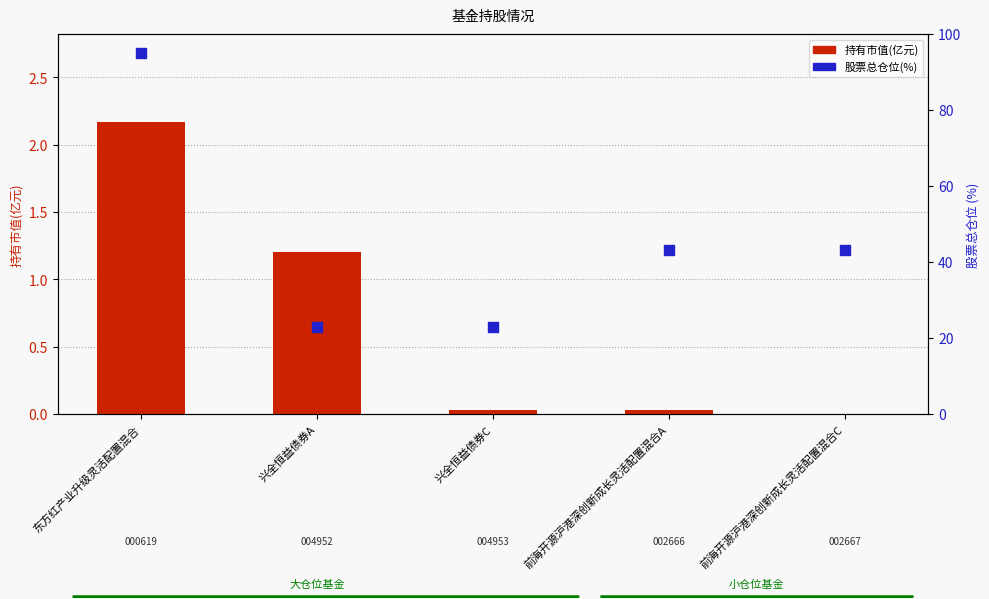

At how many categories does at least one series exceed 32?

3